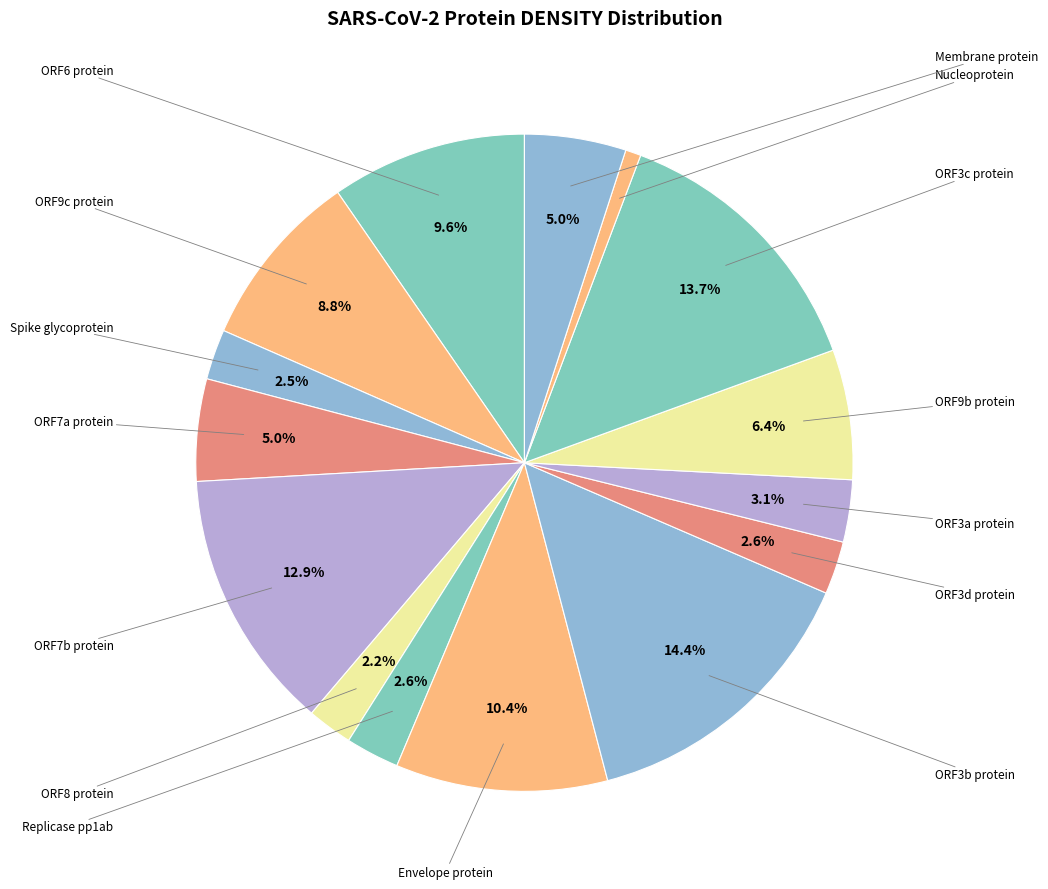

Count the number of slices in the pie.

15